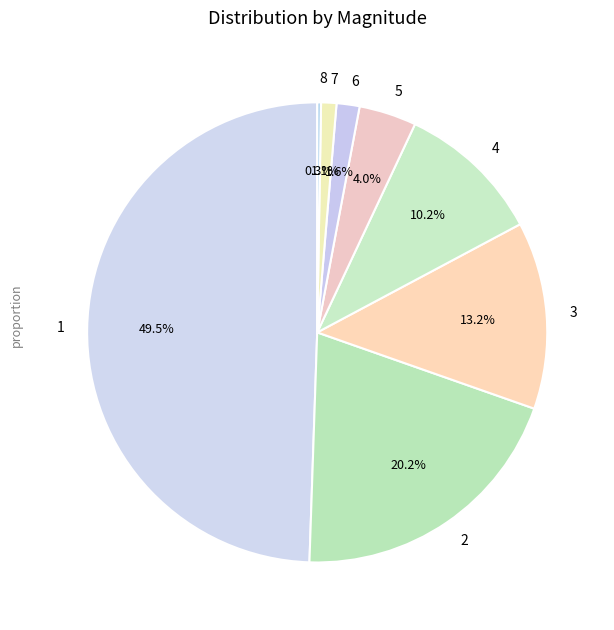

Does 5 account for over 50% of the chart?

No